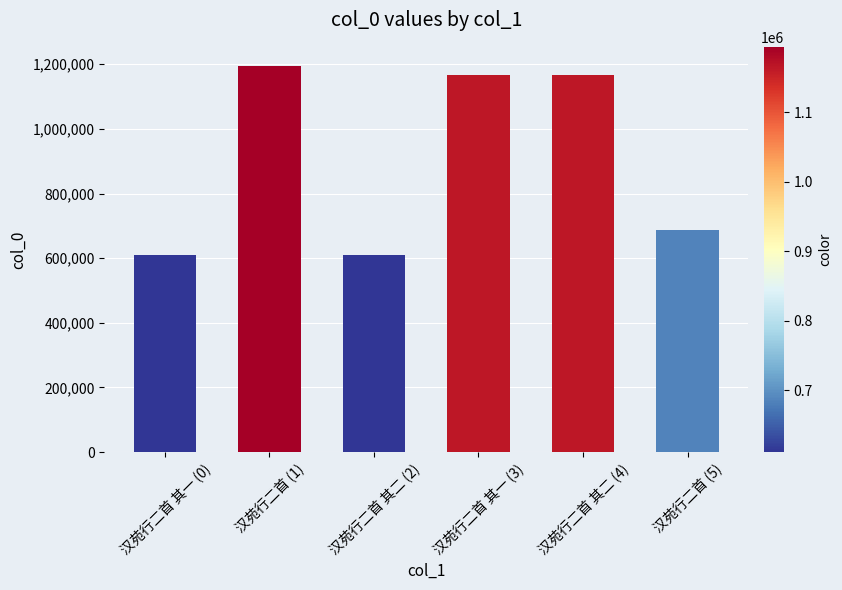

Is it true that the value at 汉苑行二首 其二 (2) is 610906?

True